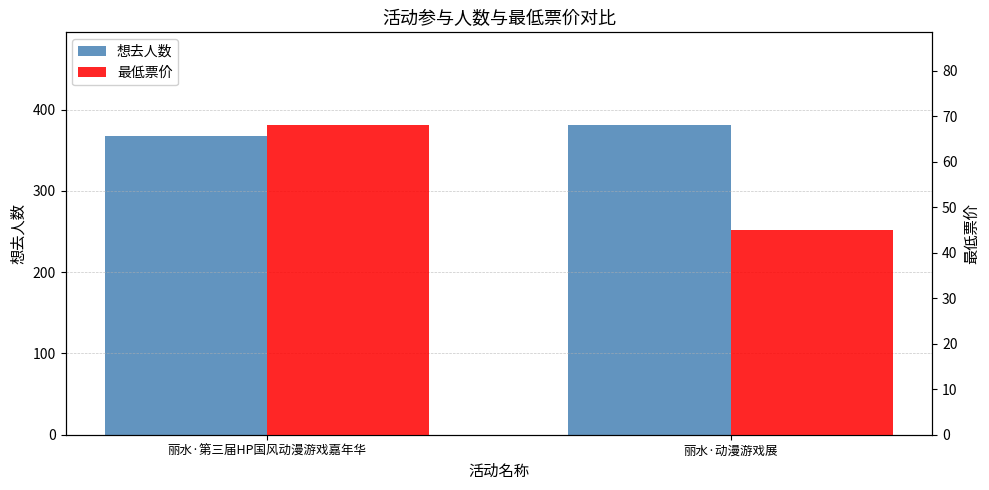

How many bars are there in each group?

2